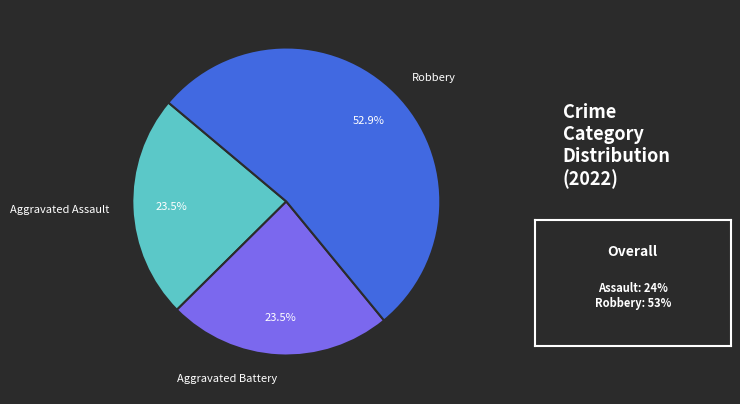

Between Robbery and Aggravated Battery, which is larger?

Robbery